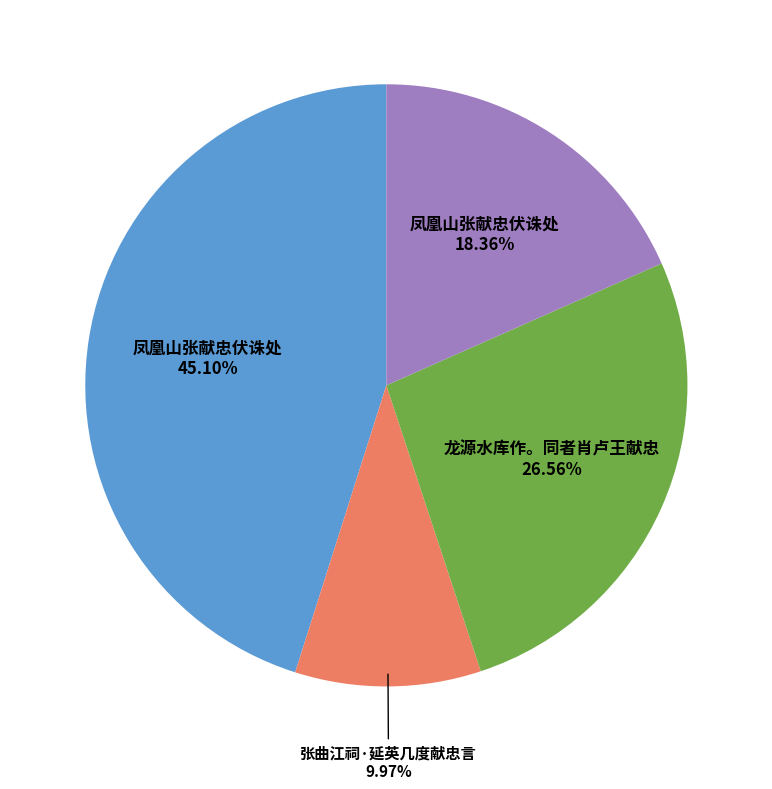

Is there a majority slice in this chart?

No